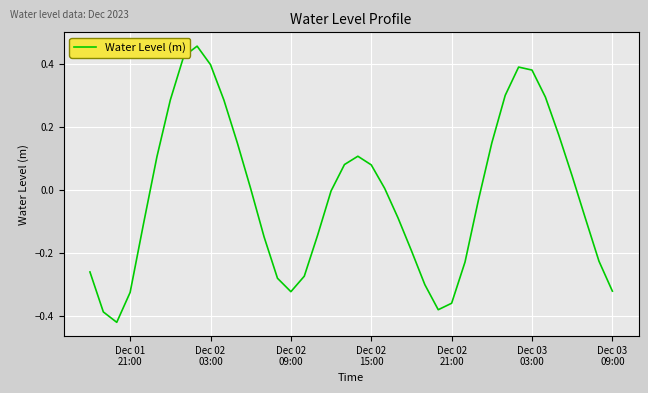

What is the difference between the maximum and minimum values?

0.9